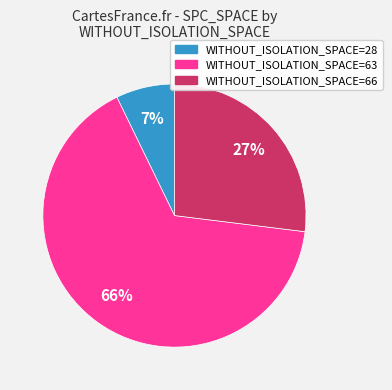

Which slice is the smallest?

WITHOUT_ISOLATION_SPACE=28